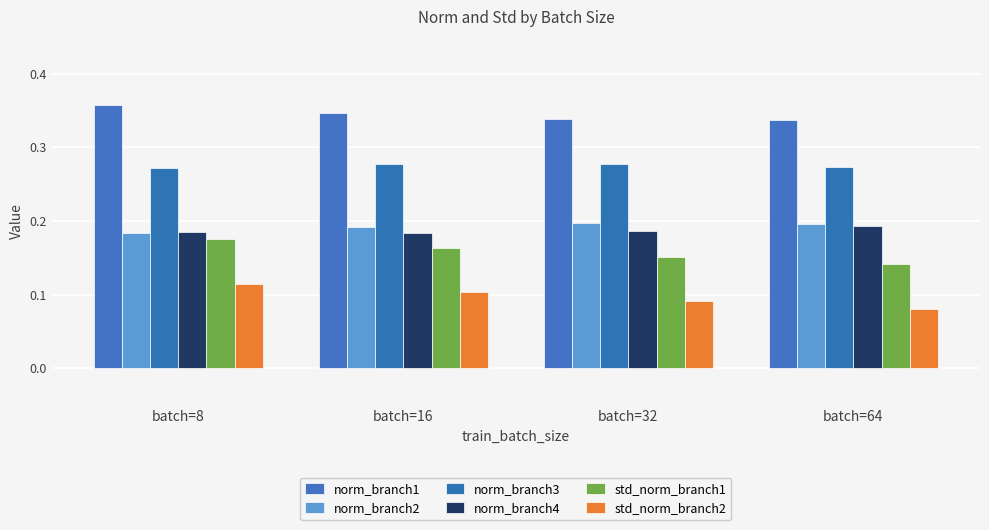

Which category has the highest value across all series?

batch=8